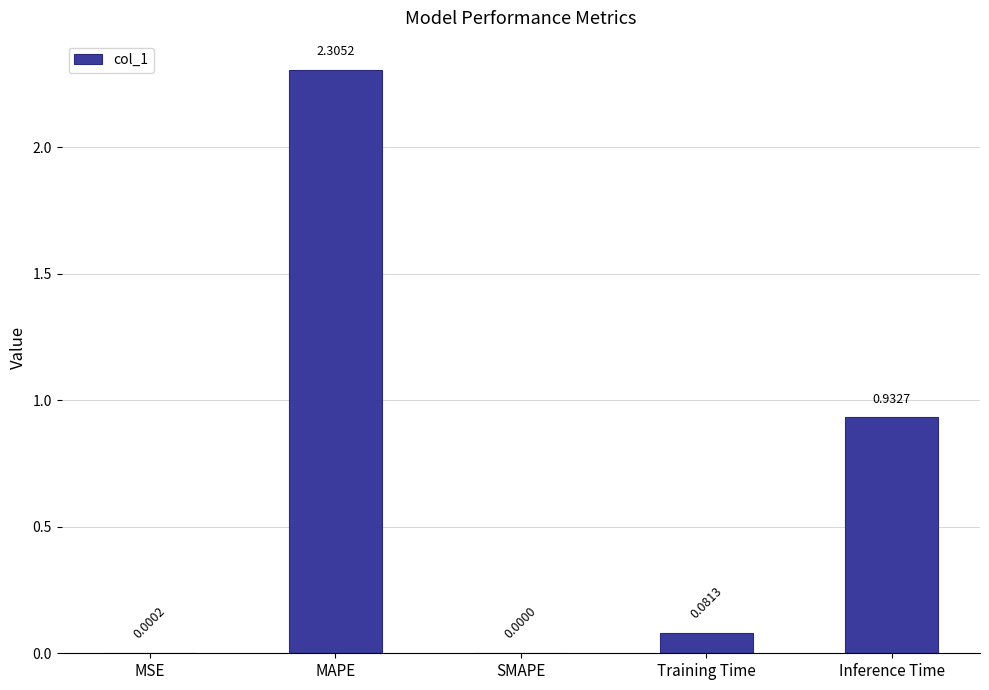

How many data points does each series have?

5